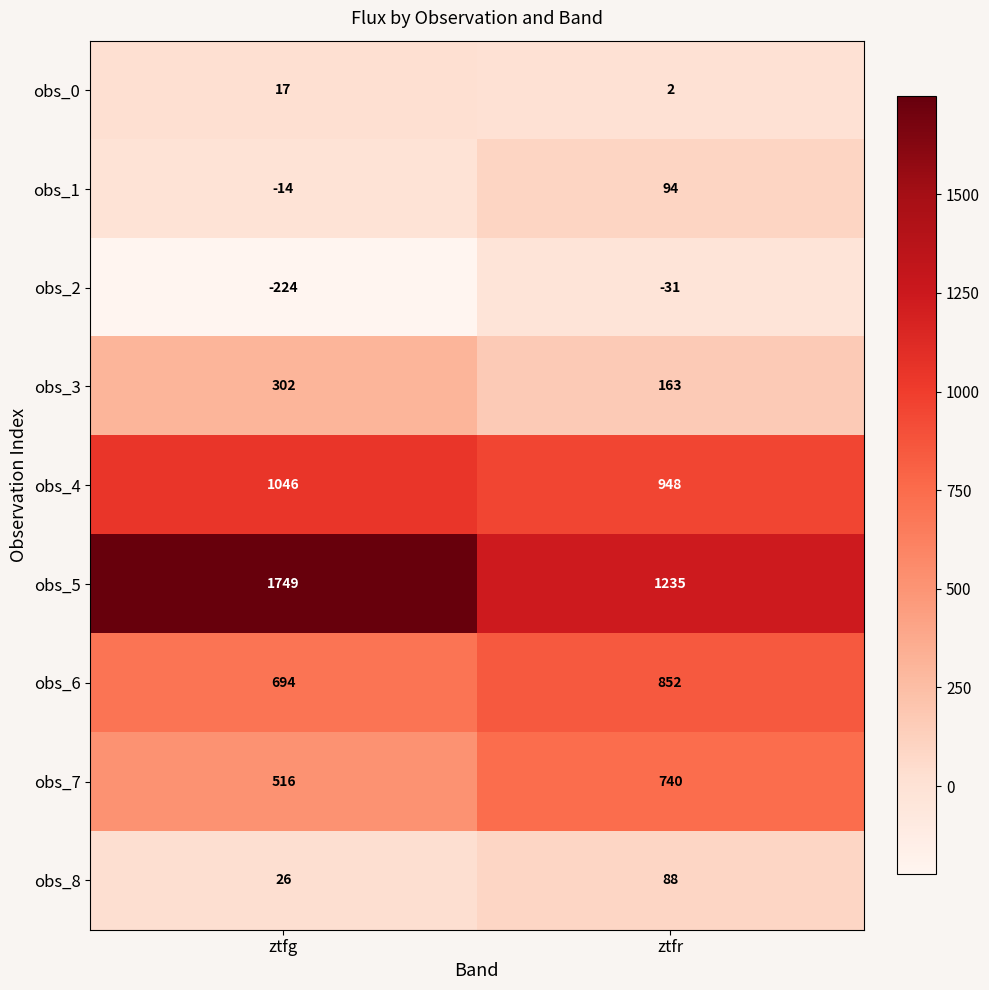

Read the obs_4 value at ztfg.

1046